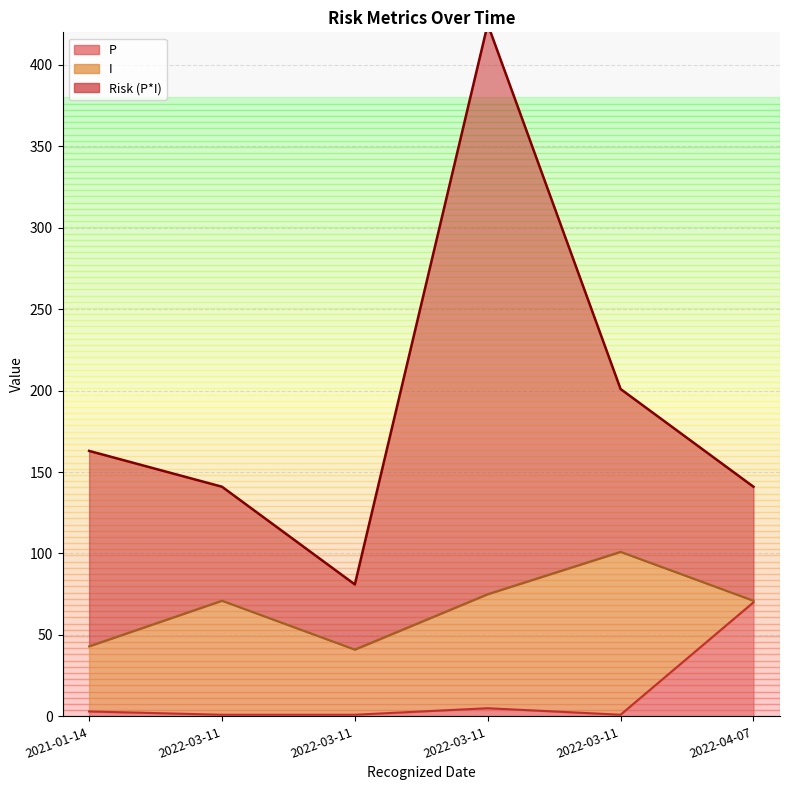

At which category is the sum across all series the highest?

2022-03-11